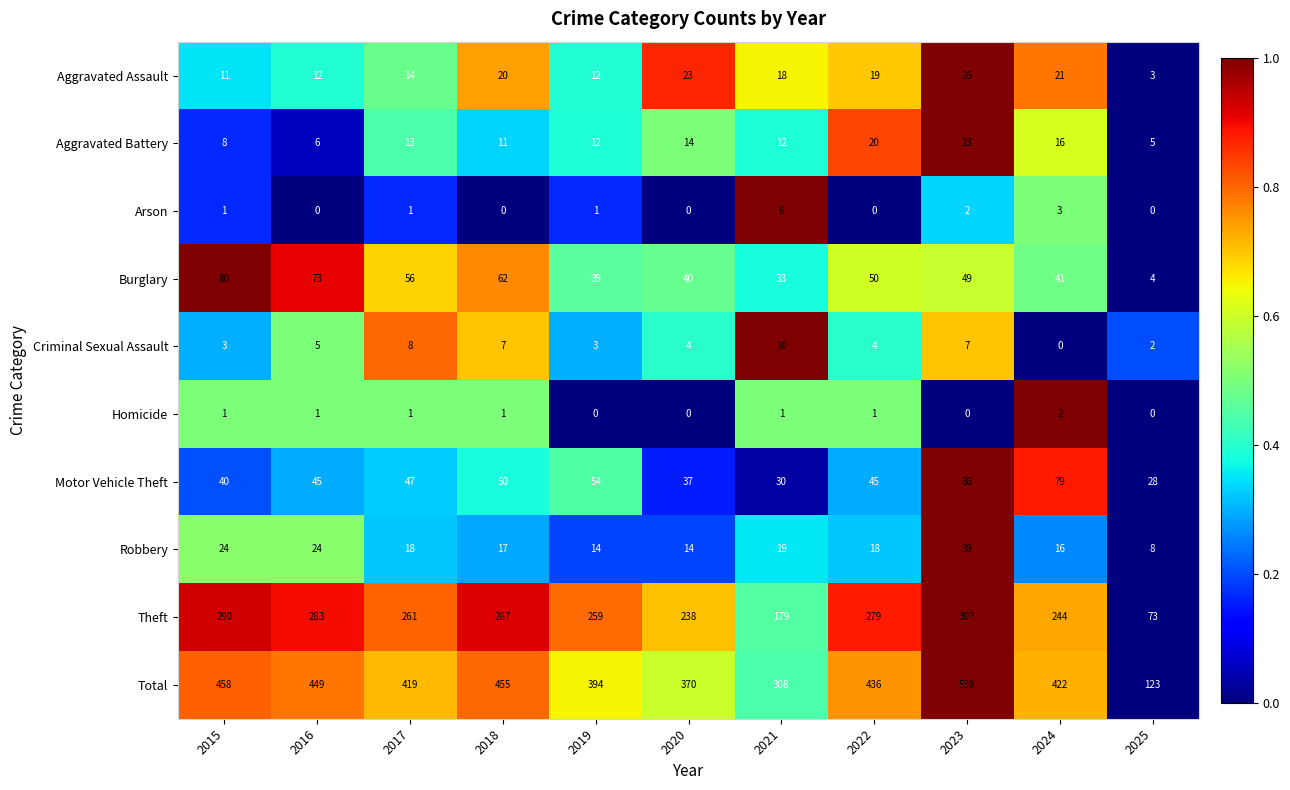

Between 2015 and 2018, which series saw the biggest shift?

Burglary